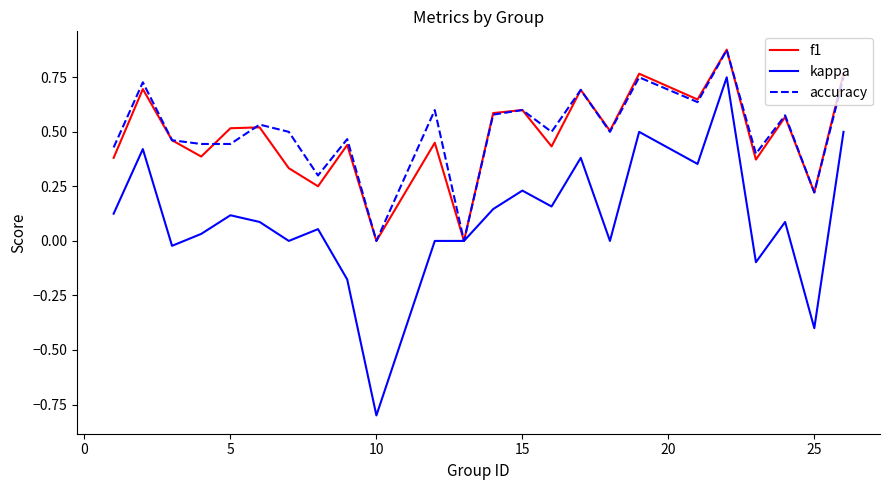

Which series has the widest spread of values?

kappa